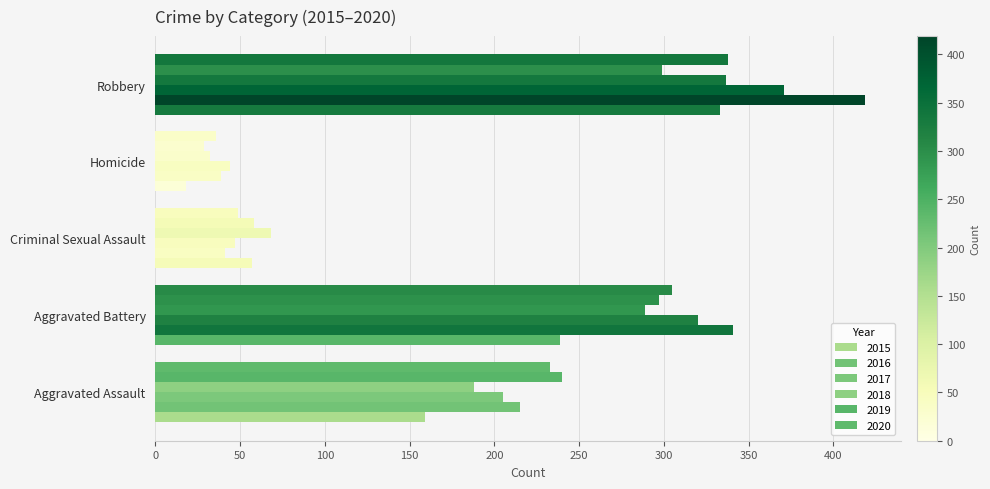

Reading right to left, list all the values displayed in this chart.

2015: Robbery=333	Homicide=18	Criminal Sexual Assault=57	Aggravated Battery=239	Aggravated Assault=159
2016: Robbery=419	Homicide=39	Criminal Sexual Assault=41	Aggravated Battery=341	Aggravated Assault=215
2017: Robbery=371	Homicide=44	Criminal Sexual Assault=47	Aggravated Battery=320	Aggravated Assault=205
2018: Robbery=337	Homicide=32	Criminal Sexual Assault=68	Aggravated Battery=289	Aggravated Assault=188
2019: Robbery=299	Homicide=29	Criminal Sexual Assault=58	Aggravated Battery=297	Aggravated Assault=240
2020: Robbery=338	Homicide=36	Criminal Sexual Assault=49	Aggravated Battery=305	Aggravated Assault=233